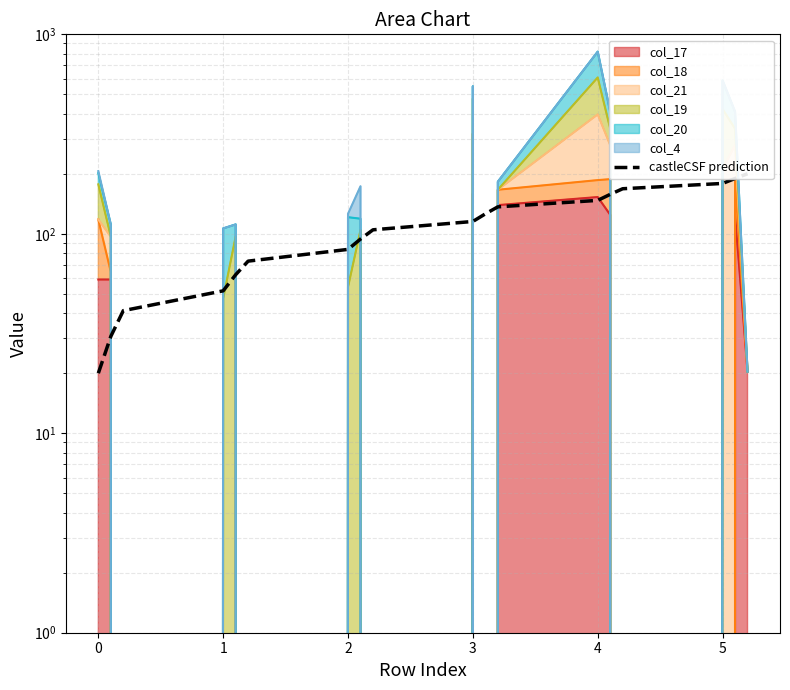

What is the difference between the maximum and second lowest values?

169.4